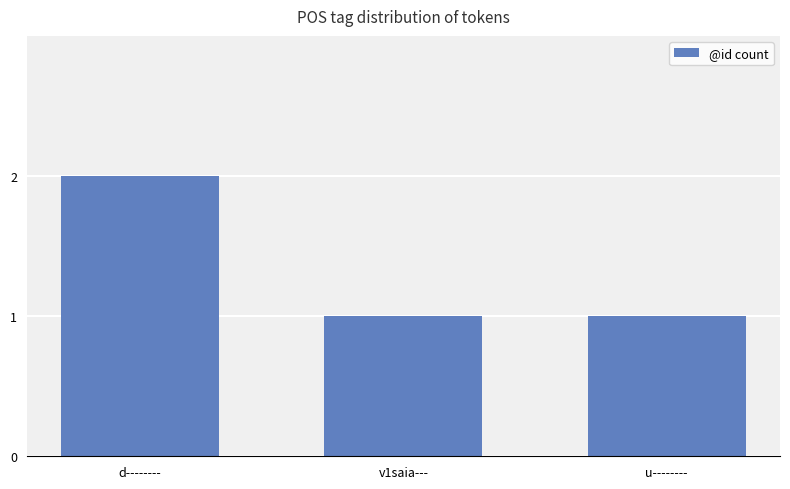

Between u-------- and d--------, which is larger?

d--------